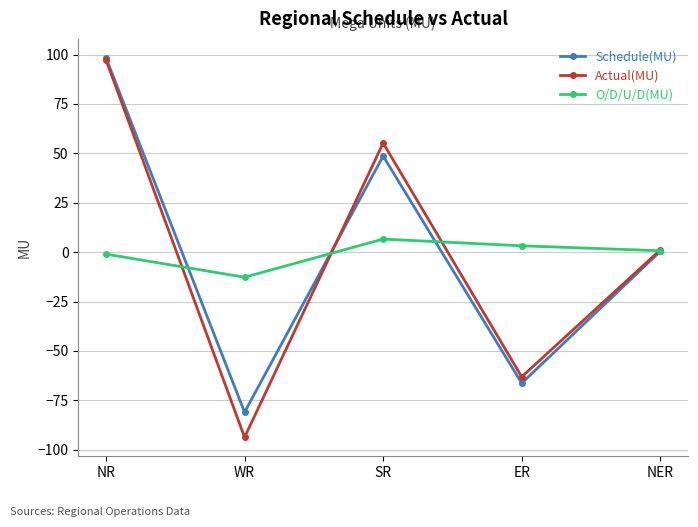

At ER, list the series in order from largest to smallest.

O/D/U/D(MU), Actual(MU), Schedule(MU)